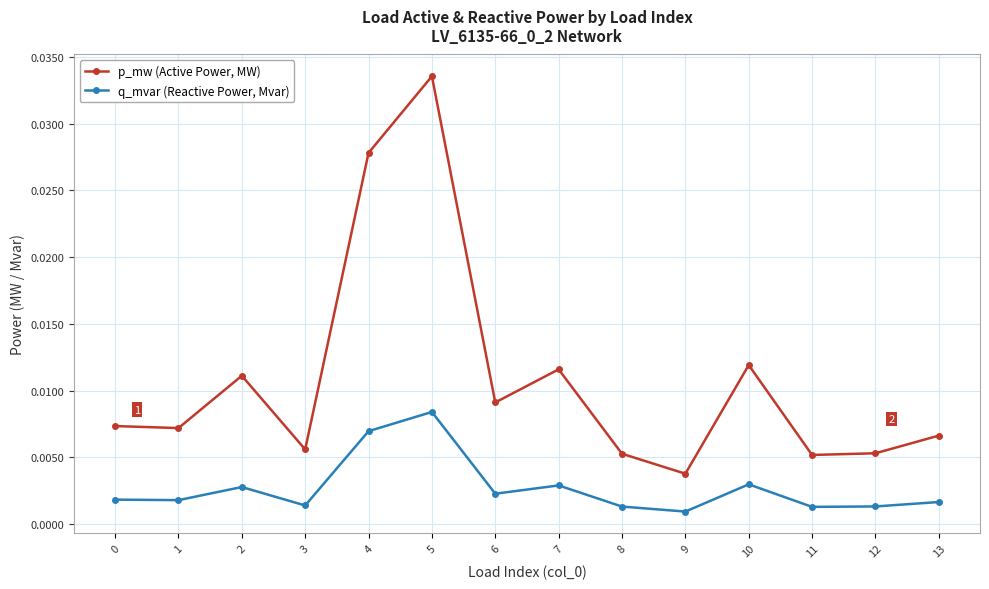

How many lines are shown in the chart?

2